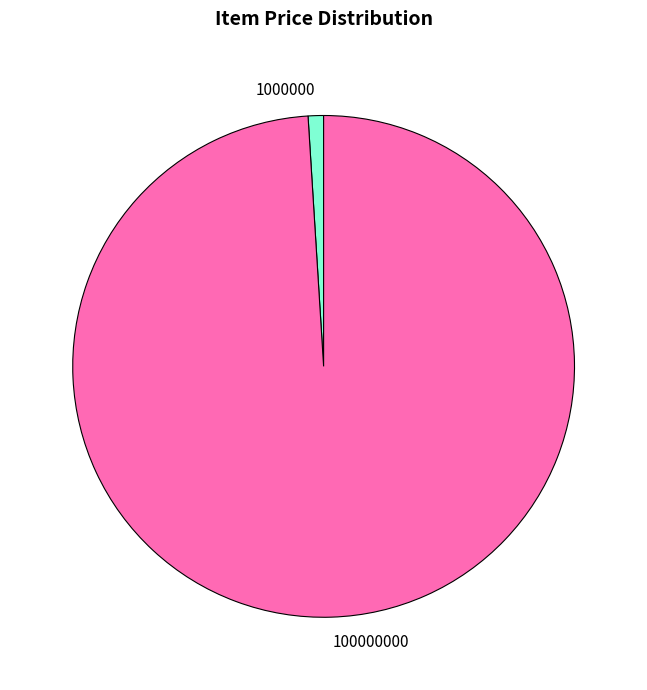

Combined, do 100000000 and 1000000 account for over 50%?

Yes